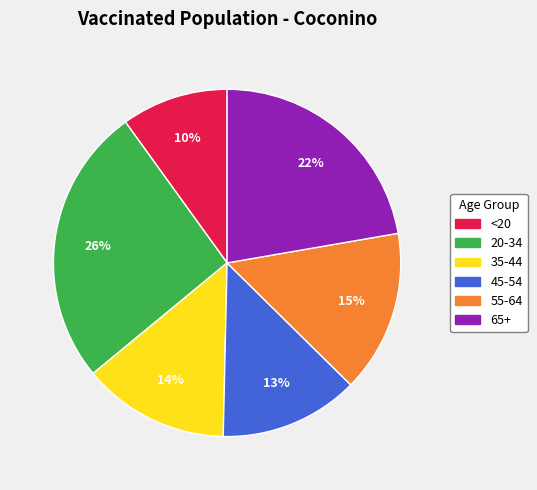

To the nearest percent, what percentage of the pie is 45-54?

13%